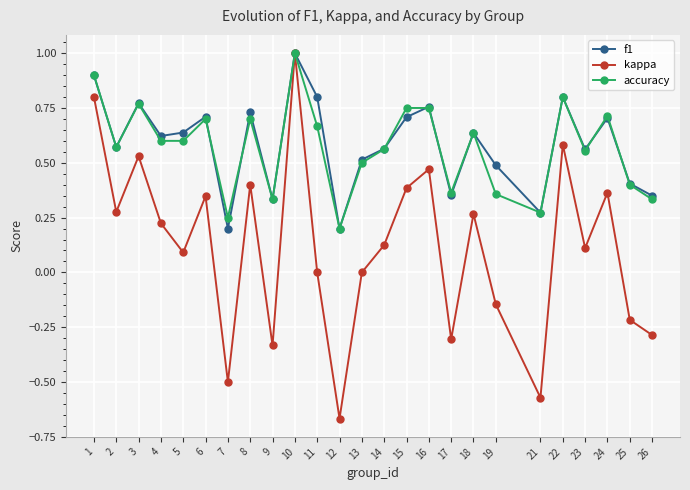

What is the greatest value displayed?

1.0